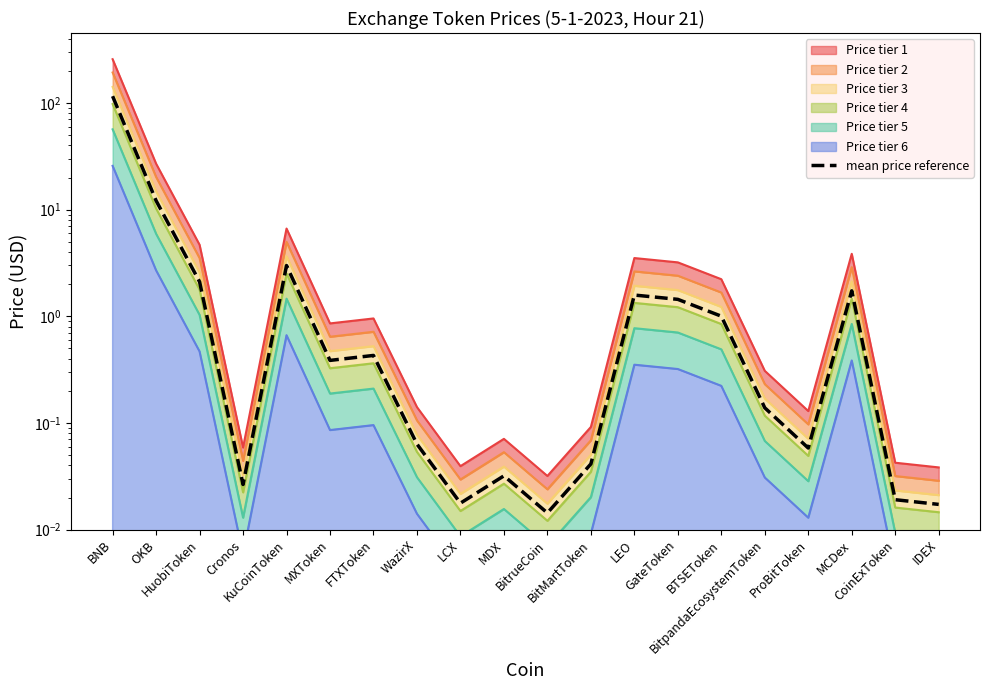

Rank the categories by value from lowest to highest.

BitrueCoin, IDEX, LCX, CoinExToken, Cronos, MDX, BitMartToken, ProBitToken, WazirX, BitpandaEcosystemToken, MXToken, FTXToken, BTSEToken, GateToken, LEO, MCDex, HuobiToken, KuCoinToken, OKB, BNB